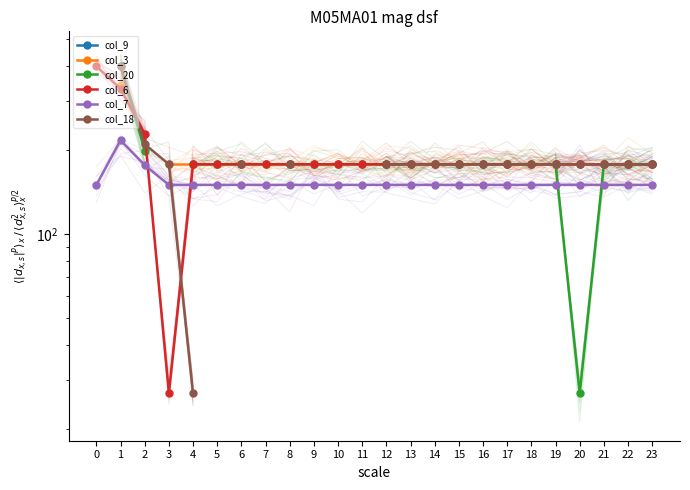

How many positive values does the col_20 series have?

22